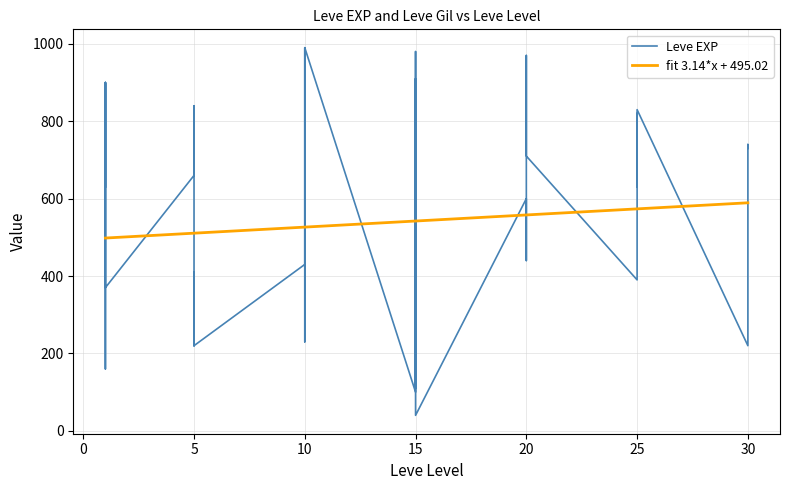

What is the lowest value of the fit 3.14*x + 495.02 series?

498.2